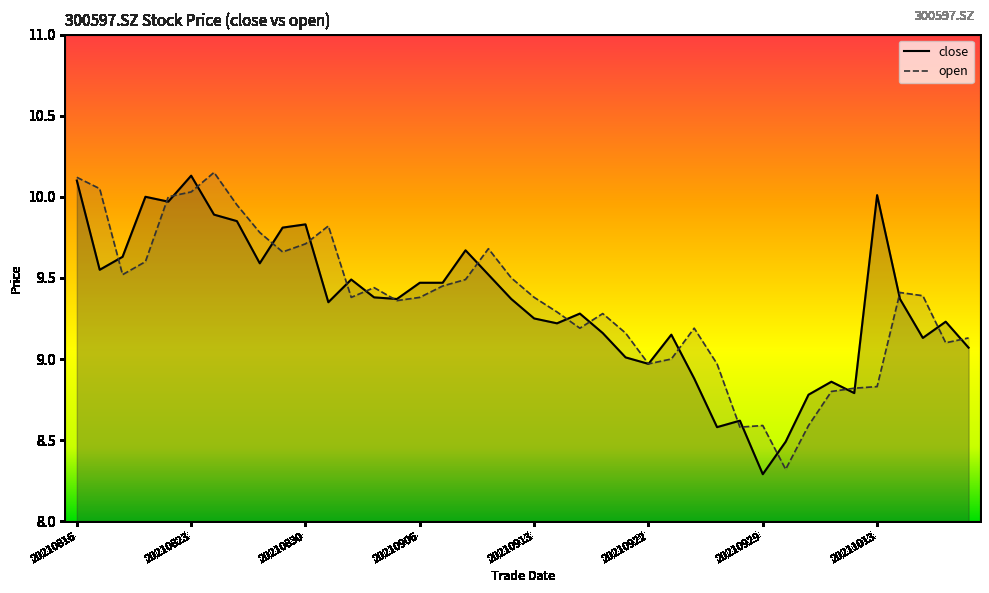

How many lines are shown in the chart?

2